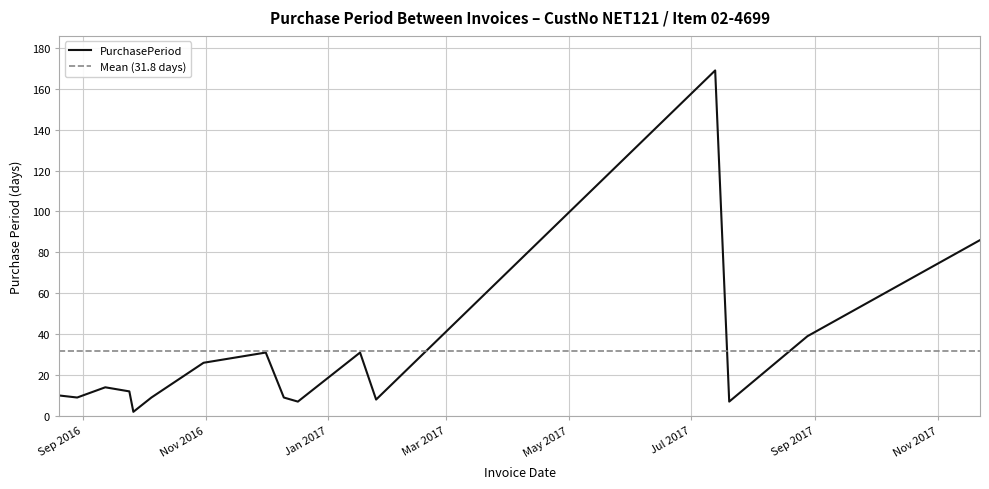

True or false: the data shows 9 at 2016-08-29.

True